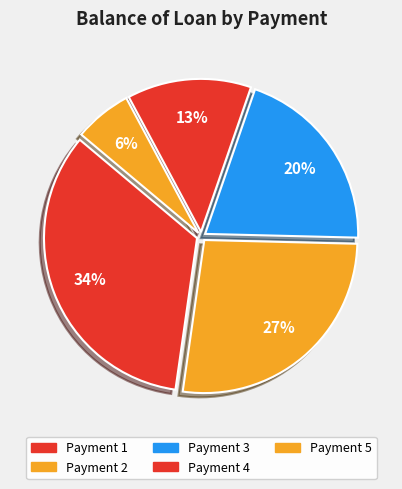

Rank the categories by value from lowest to highest.

Payment 5, Payment 4, Payment 3, Payment 2, Payment 1